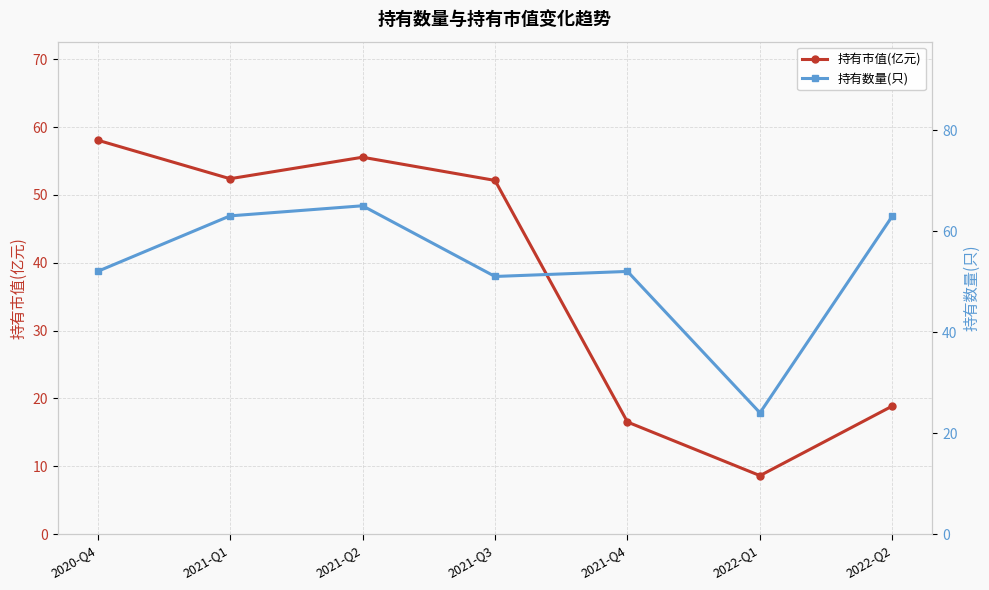

What is the sum of all 持有数量(只) values?

370.0